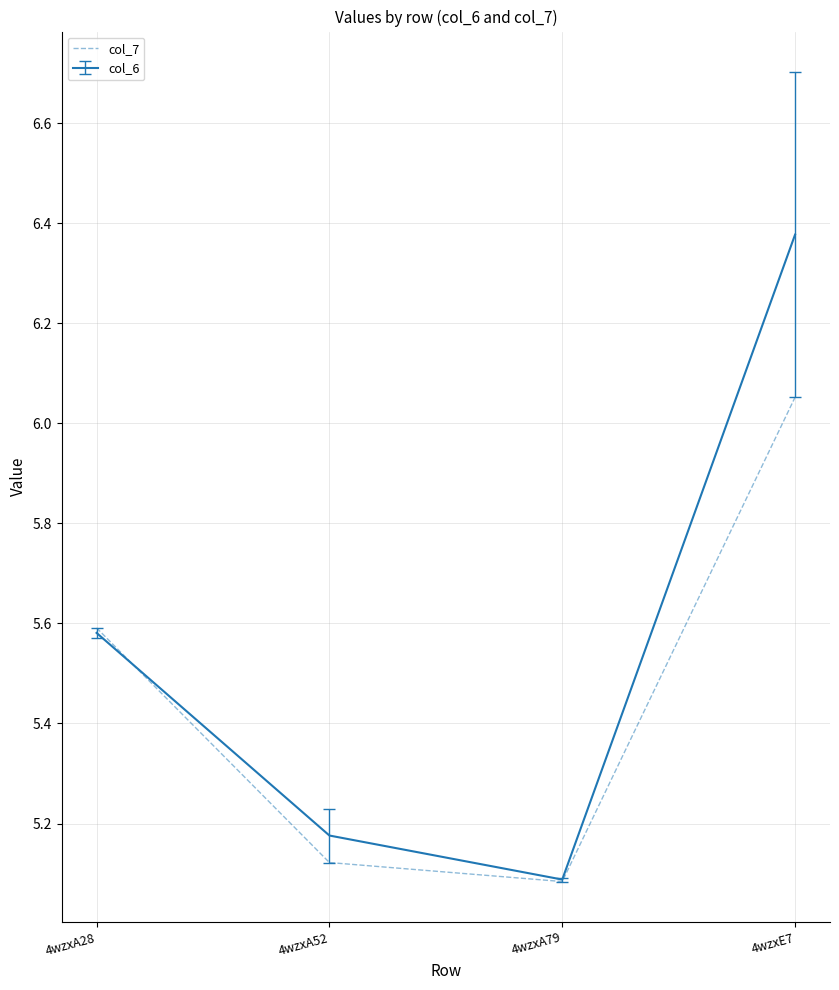

Does the chart have visible grid lines?

Yes